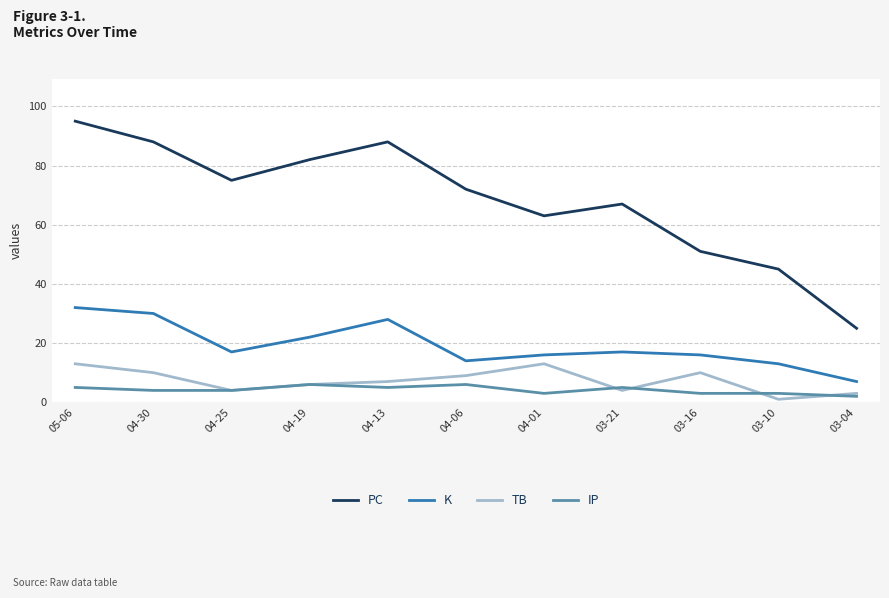

At which label is PC closest to 60?

04-01